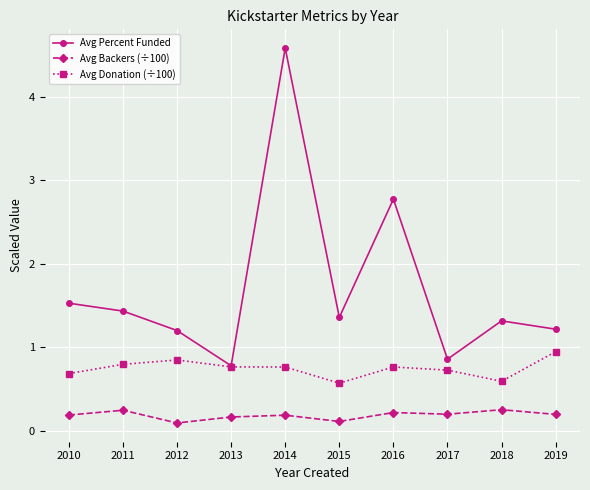

List the series in order of their peak value, lowest first.

Avg Backers (÷100), Avg Donation (÷100), Avg Percent Funded